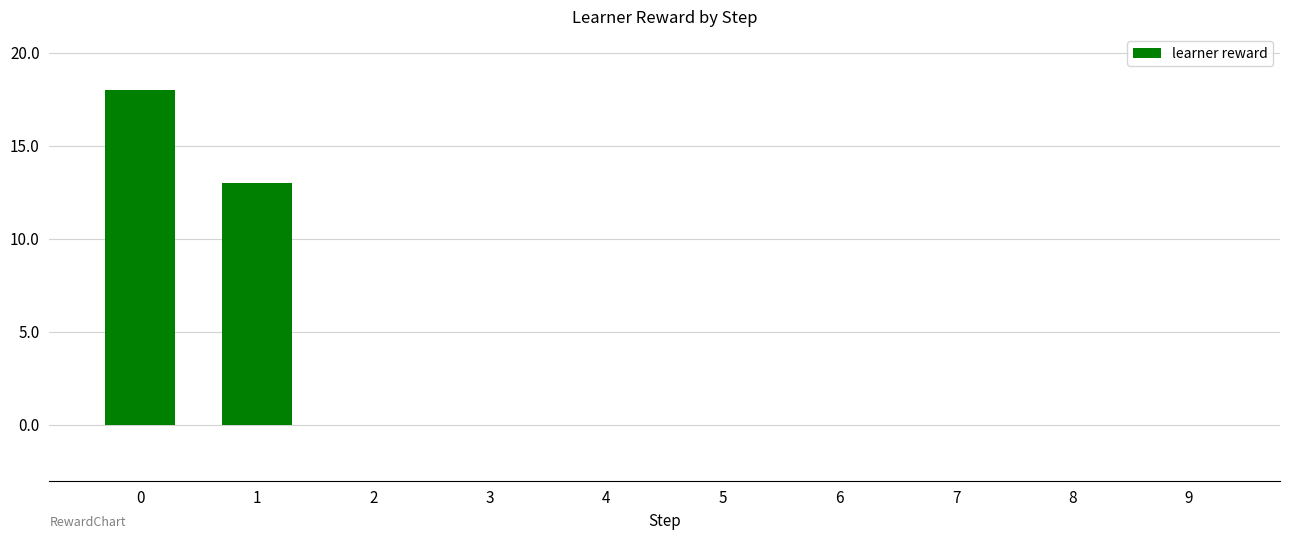

What is the sum of the values at 1 and 6?

13